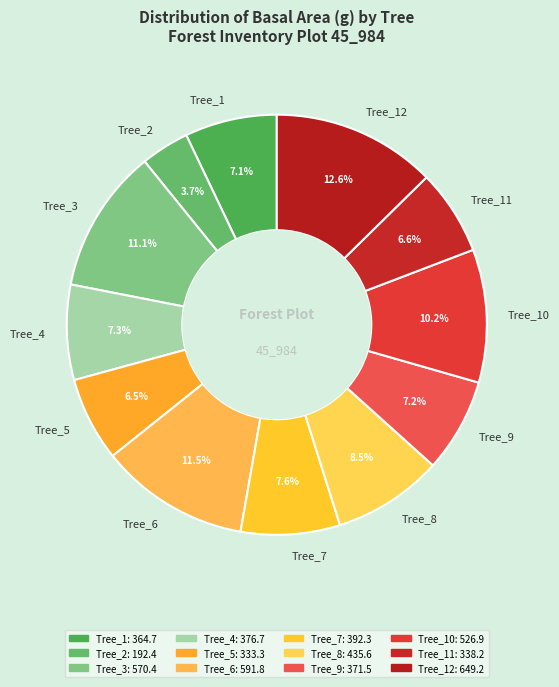

How much of the chart is everything except Tree_4?

92.7%